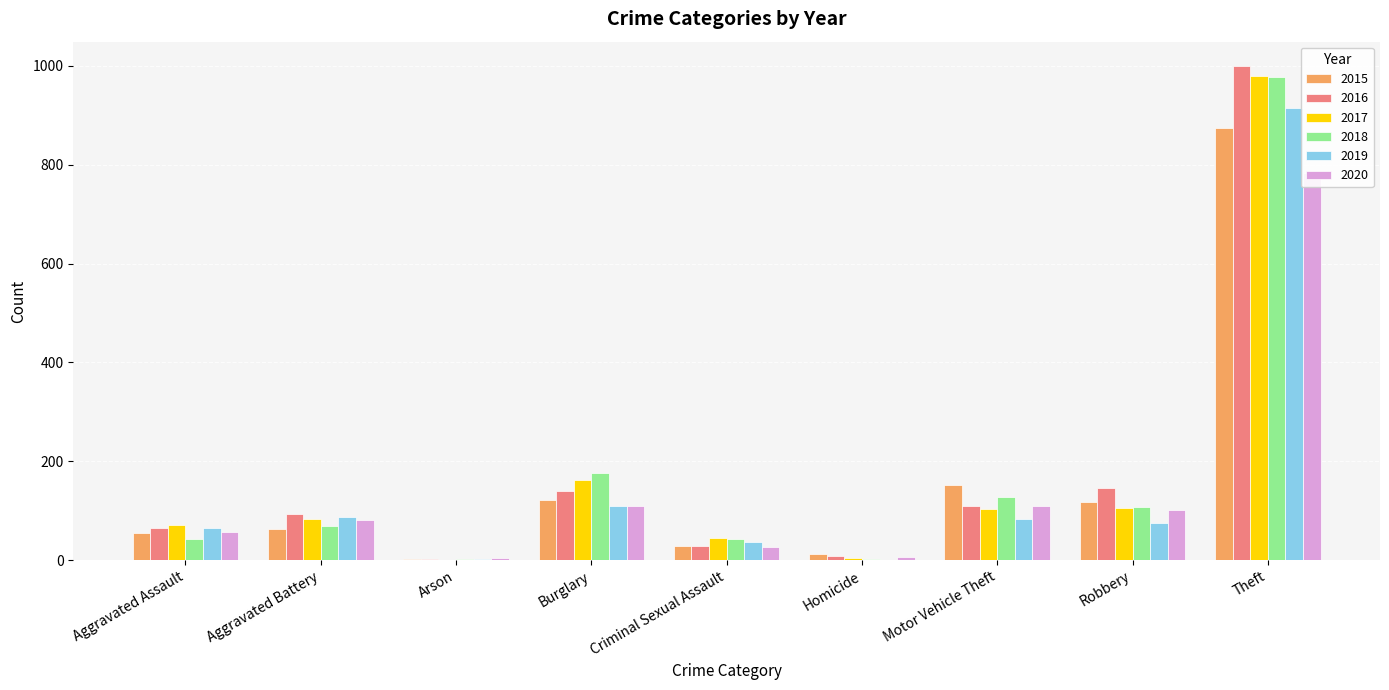

What is the sum of all 2020 values?

1278